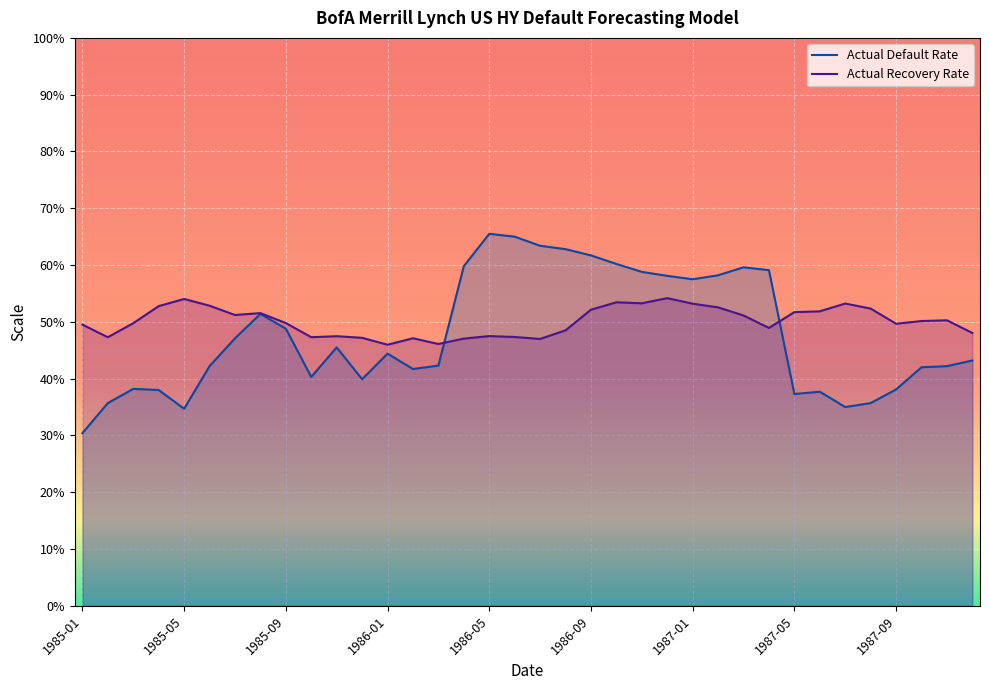

Reading left to right, what are all the values shown in this chart?

Actual Recovery Rate: 49.5	47.3	49.8	52.8	54.0	52.8	51.2	51.5	49.8	47.3	47.5	47.2	46.0	47.1	46.1	47.1	47.5	47.3	47.0	48.5	52.1	53.4	53.3	54.2	53.2	52.5	51.1	48.9	51.7	51.9	53.2	52.3	49.7	50.1	50.3	48.0
Actual Default Rate: 30.4	35.7	38.2	38.0	34.7	42.2	47.1	51.4	48.8	40.3	45.5	39.9	44.4	41.7	42.3	59.8	65.5	65.0	63.4	62.8	61.7	60.2	58.8	58.1	57.5	58.2	59.6	59.1	37.3	37.7	35.0	35.7	38.1	42.0	42.2	43.2